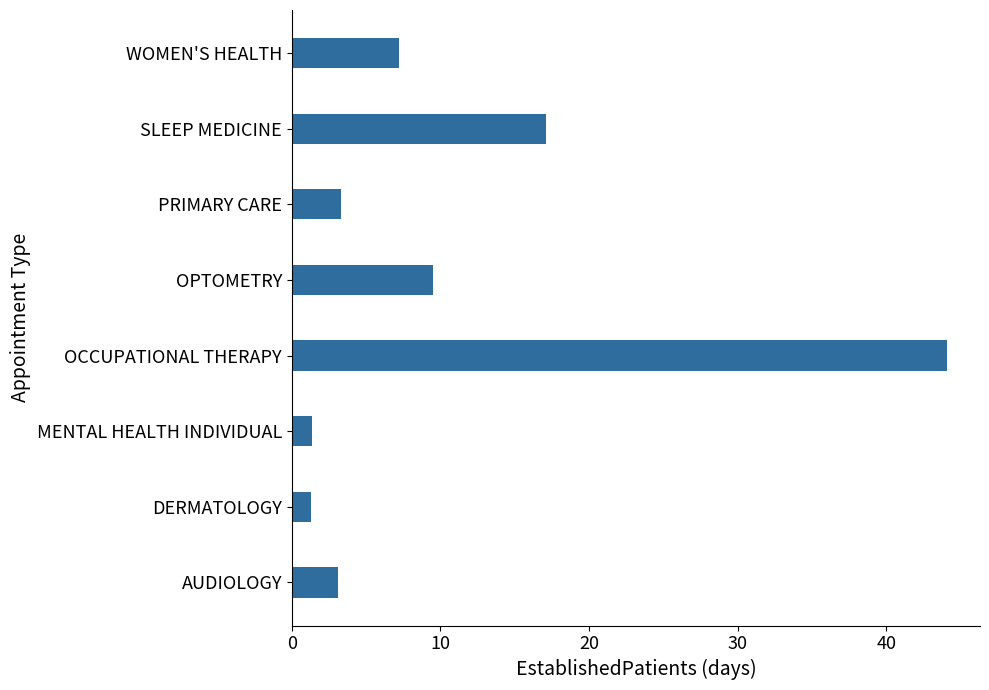

True or false: the data shows 1.4 at MENTAL HEALTH INDIVIDUAL.

True